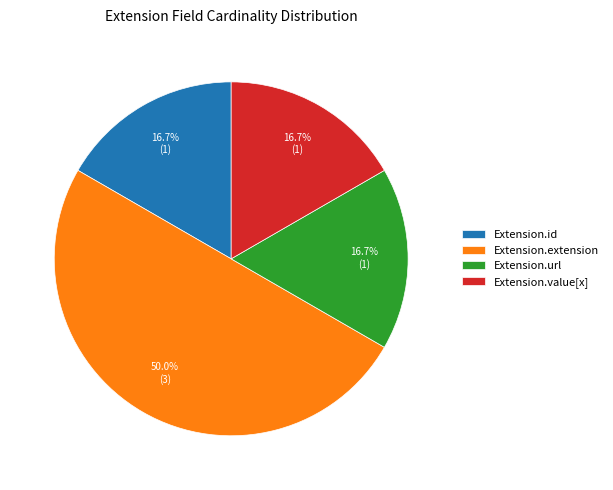

Do Extension.extension and Extension.value[x] together represent more than half of the pie?

Yes